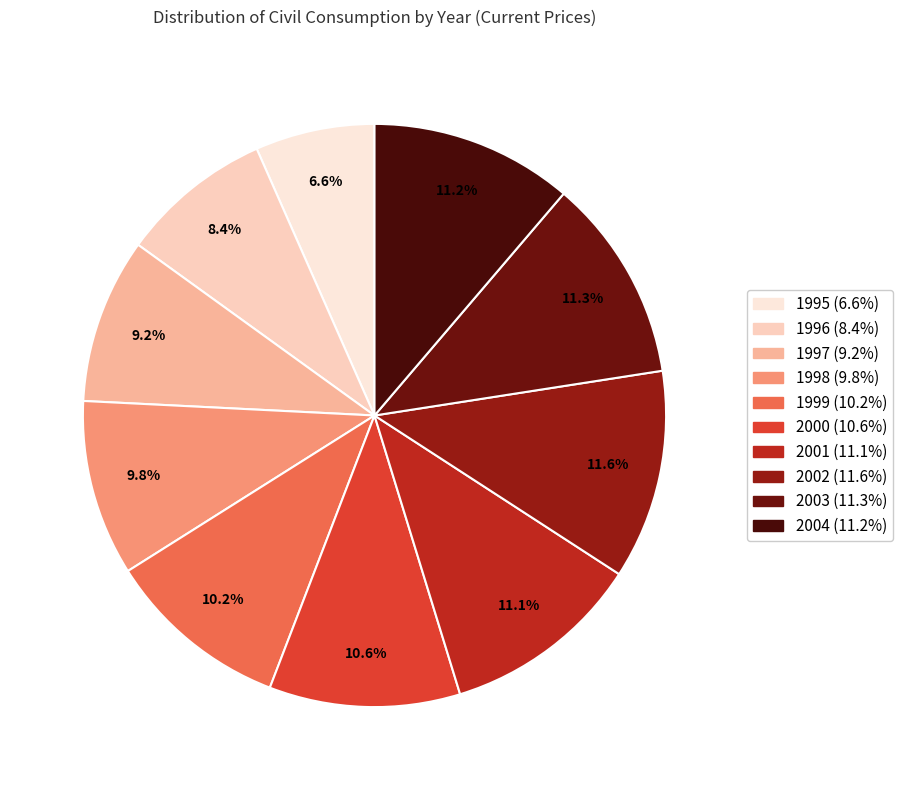

How many slices are in this pie chart?

10